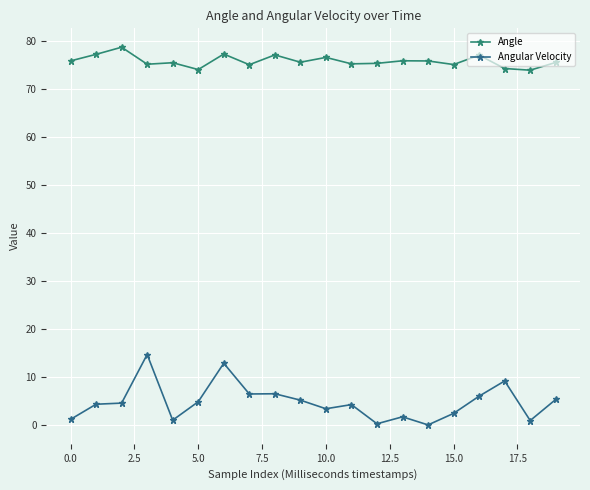

What is the maximum value for Angular Velocity?

14.7